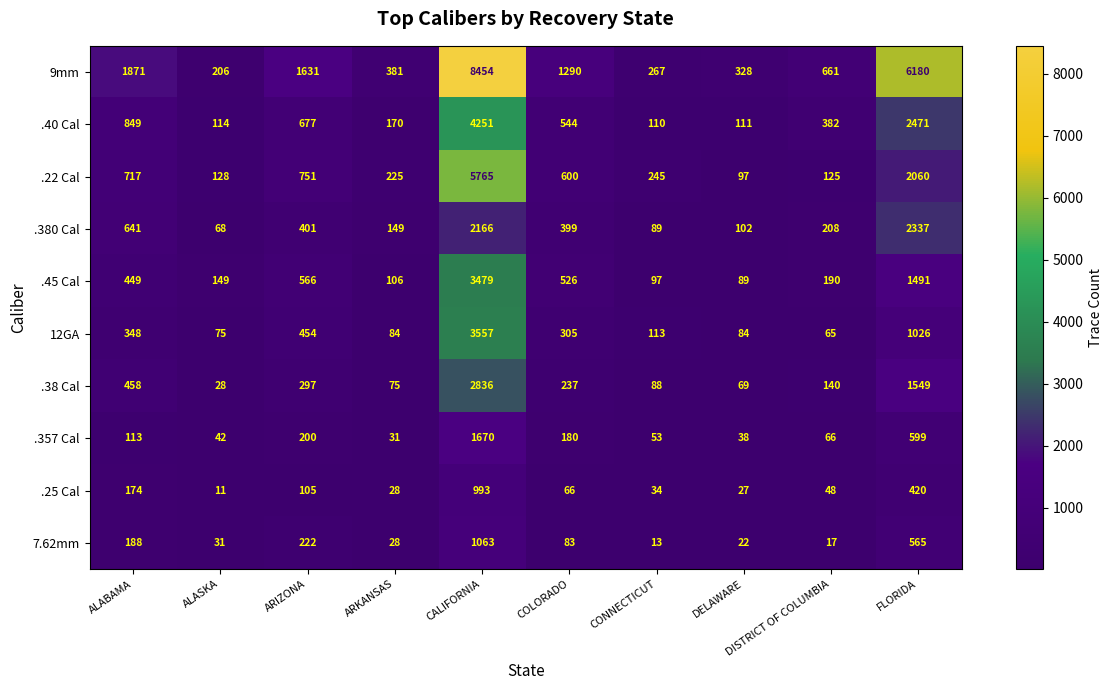

What is the difference between the second highest and second lowest values in the 7.62mm series?

548